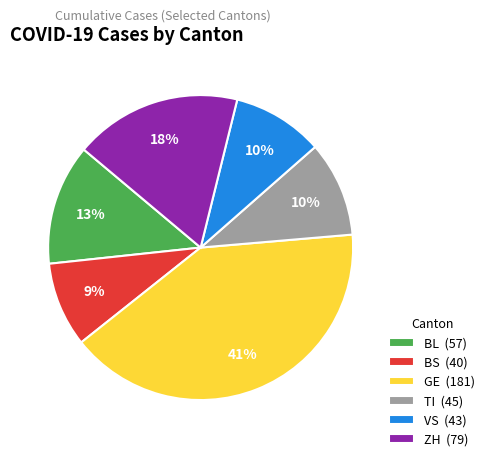

True or false: TI accounts for 10% of the total.

True